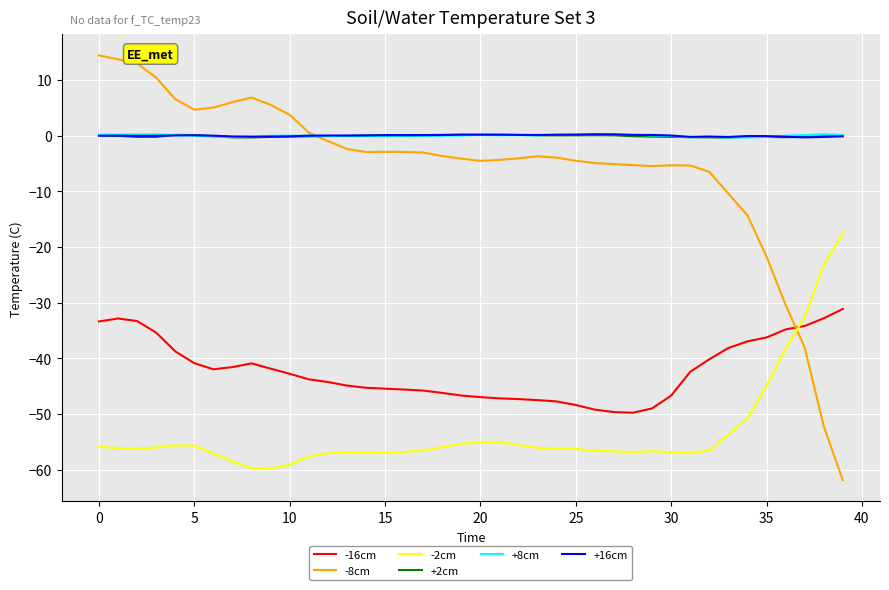

Which series has the widest spread of values?

-8cm